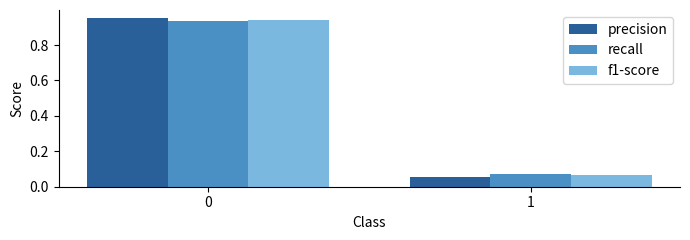

Is it true that precision equals 1.7 at 0?

False